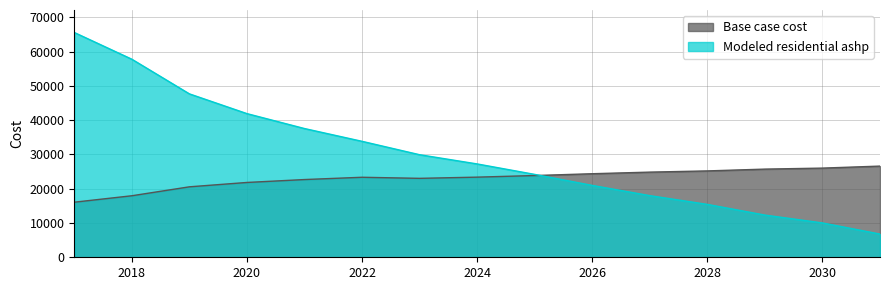

True or false: Modeled residential ashp and Base case cost intersect in this chart.

True